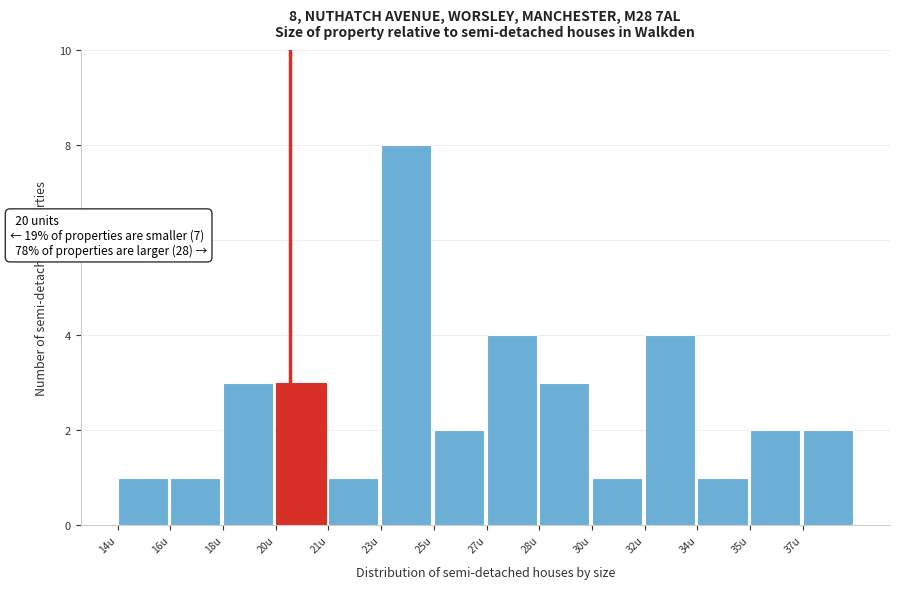

Reading left to right, list all the values displayed in this chart.

14u=1	16u=1	18u=3	20u=3	21u=1	23u=8	25u=2	27u=4	28u=3	30u=1	32u=4	34u=1	35u=2	37u=2